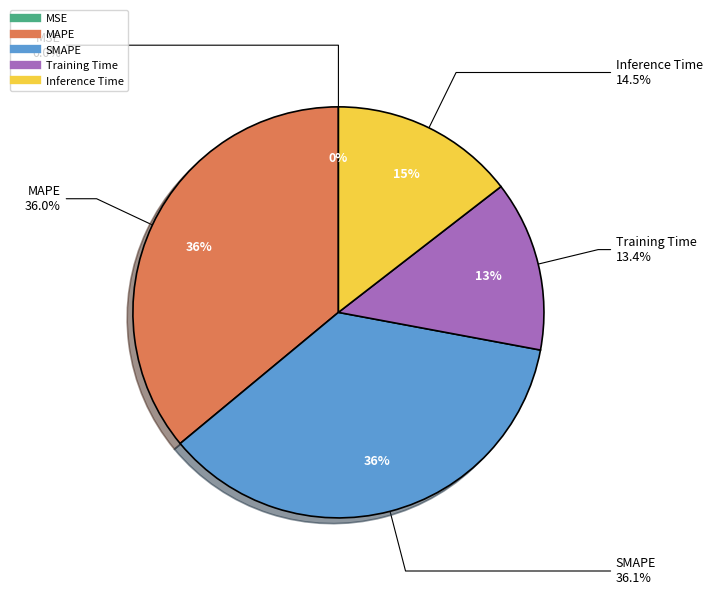

What portion of the pie excludes SMAPE?

63.9%